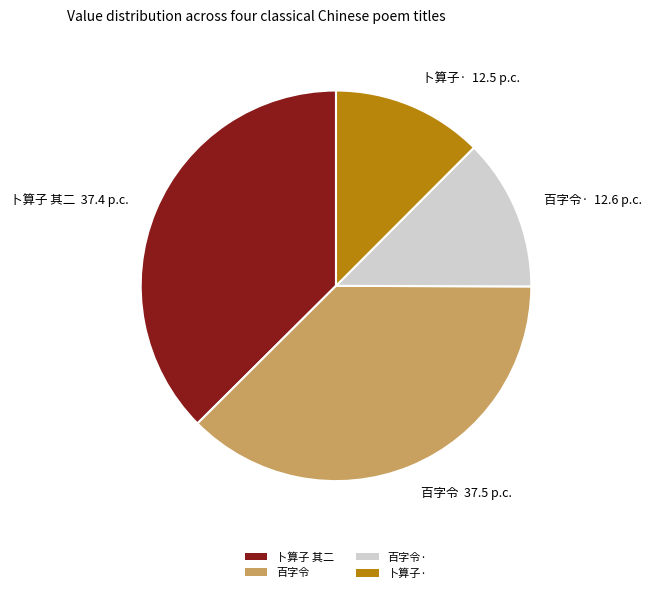

Between 卜算子 其二 and 卜算子·, which is larger?

卜算子 其二